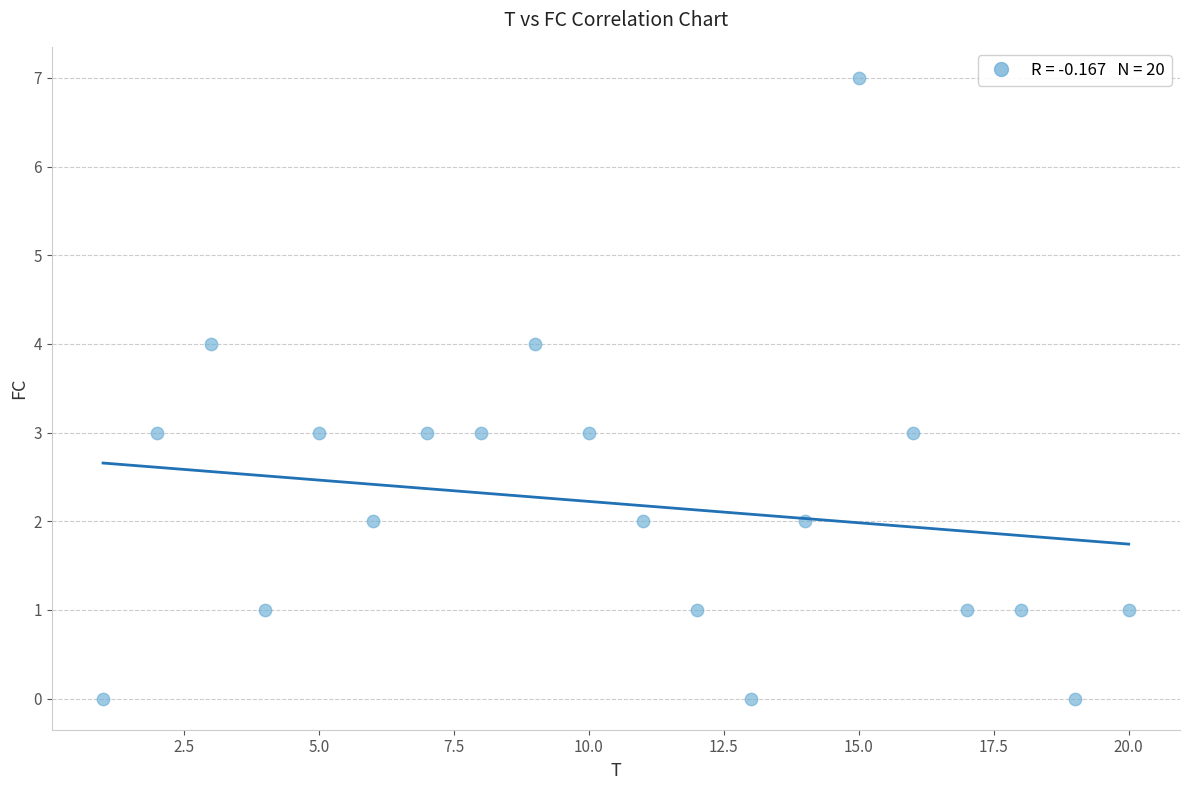

What is the range of X values (max minus min)?

19